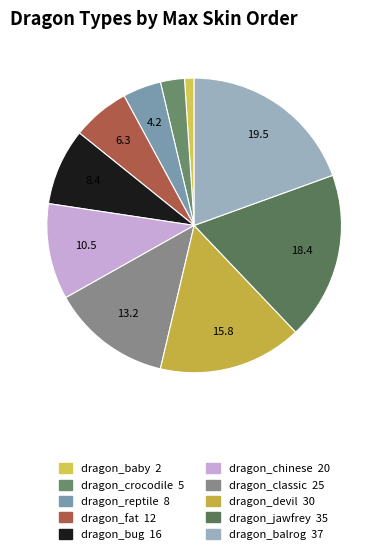

Which category has the biggest portion of the pie?

dragon_balrog